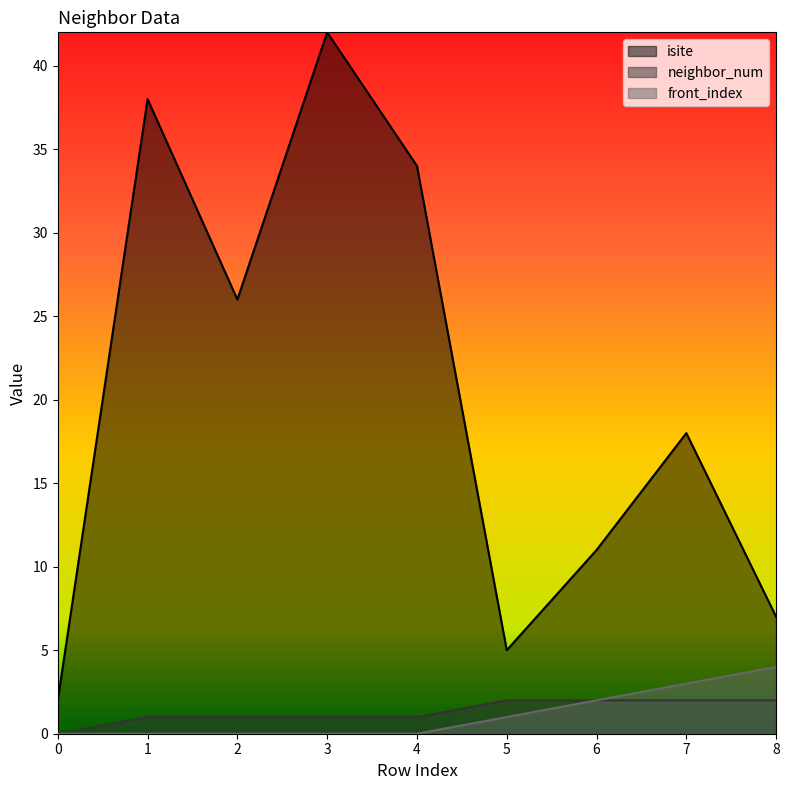

What is the value of the isite point at the 3rd from the left?

26